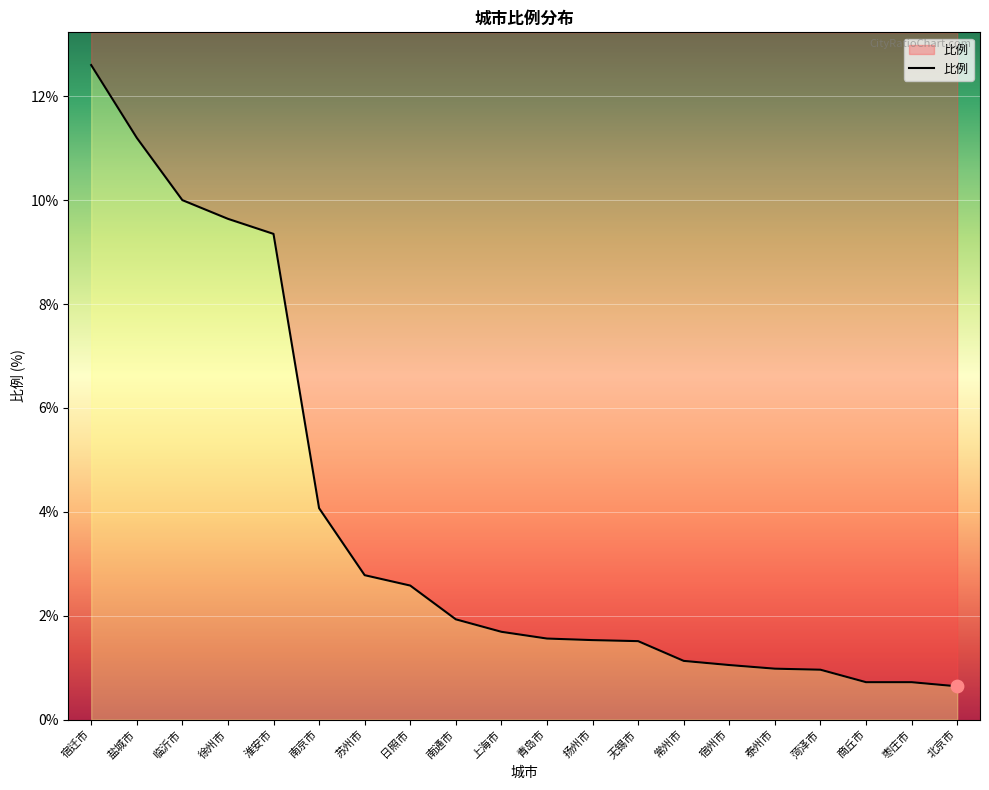

Between 泰州市 and 常州市, which is larger?

常州市